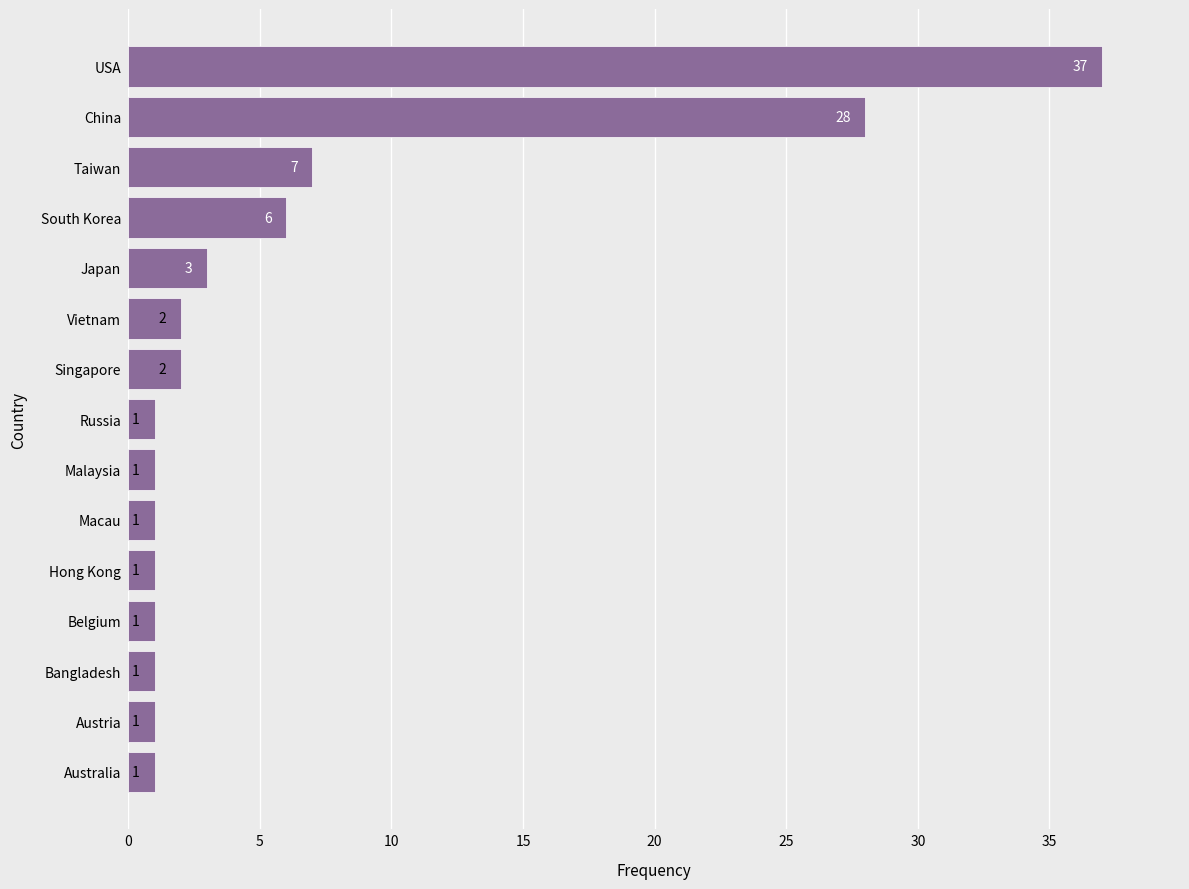

Reading bottom to top, what are all the values shown in this chart?

Australia=1	Austria=1	Bangladesh=1	Belgium=1	Hong Kong=1	Macau=1	Malaysia=1	Russia=1	Singapore=2	Vietnam=2	Japan=3	South Korea=6	Taiwan=7	China=28	USA=37